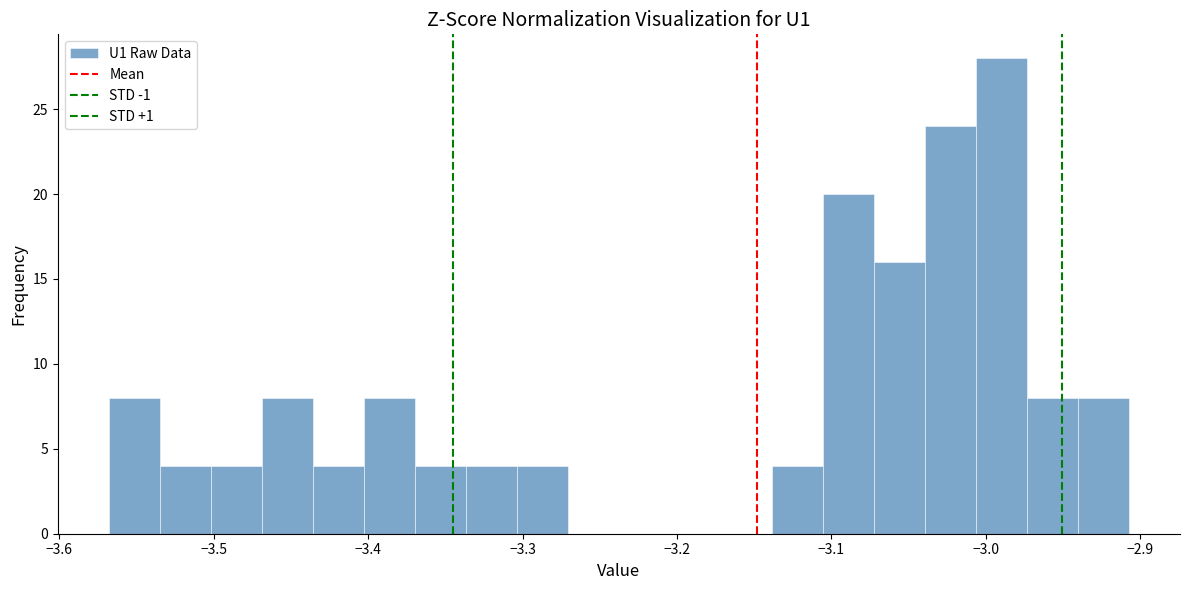

Read against the x-axis, roughly where is the centre of the tallest bar?

-2.99